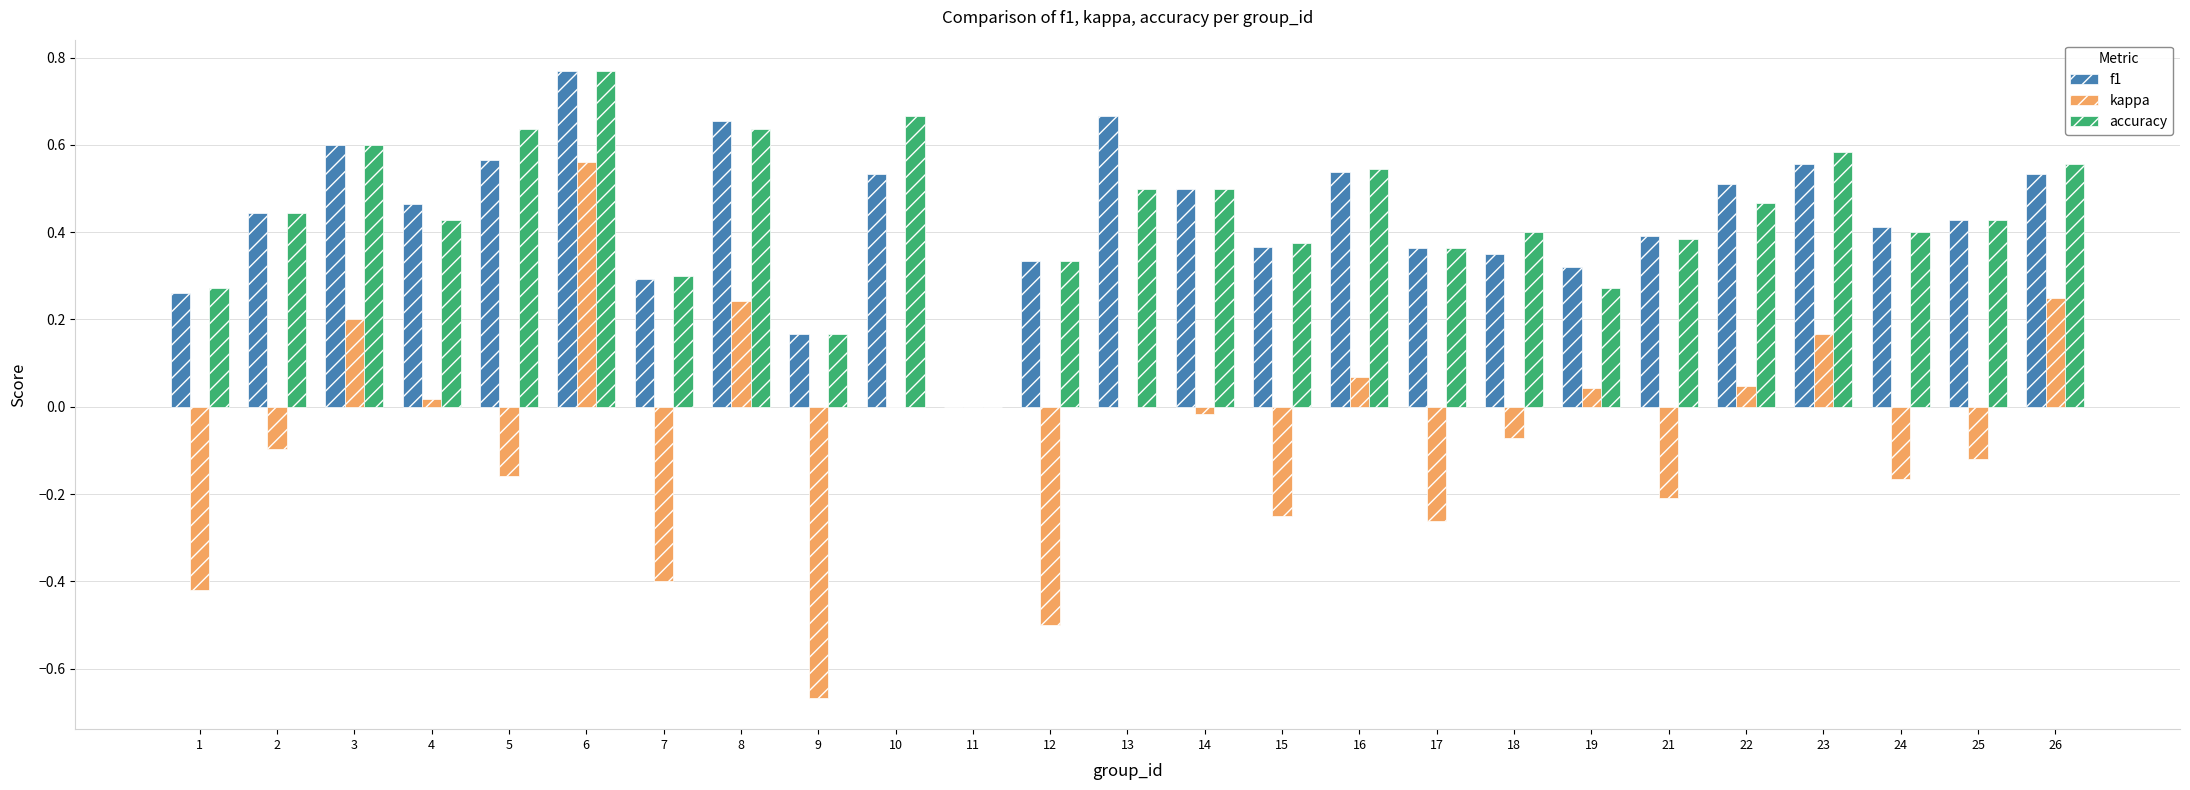

At which category is the sum across all series the highest?

6